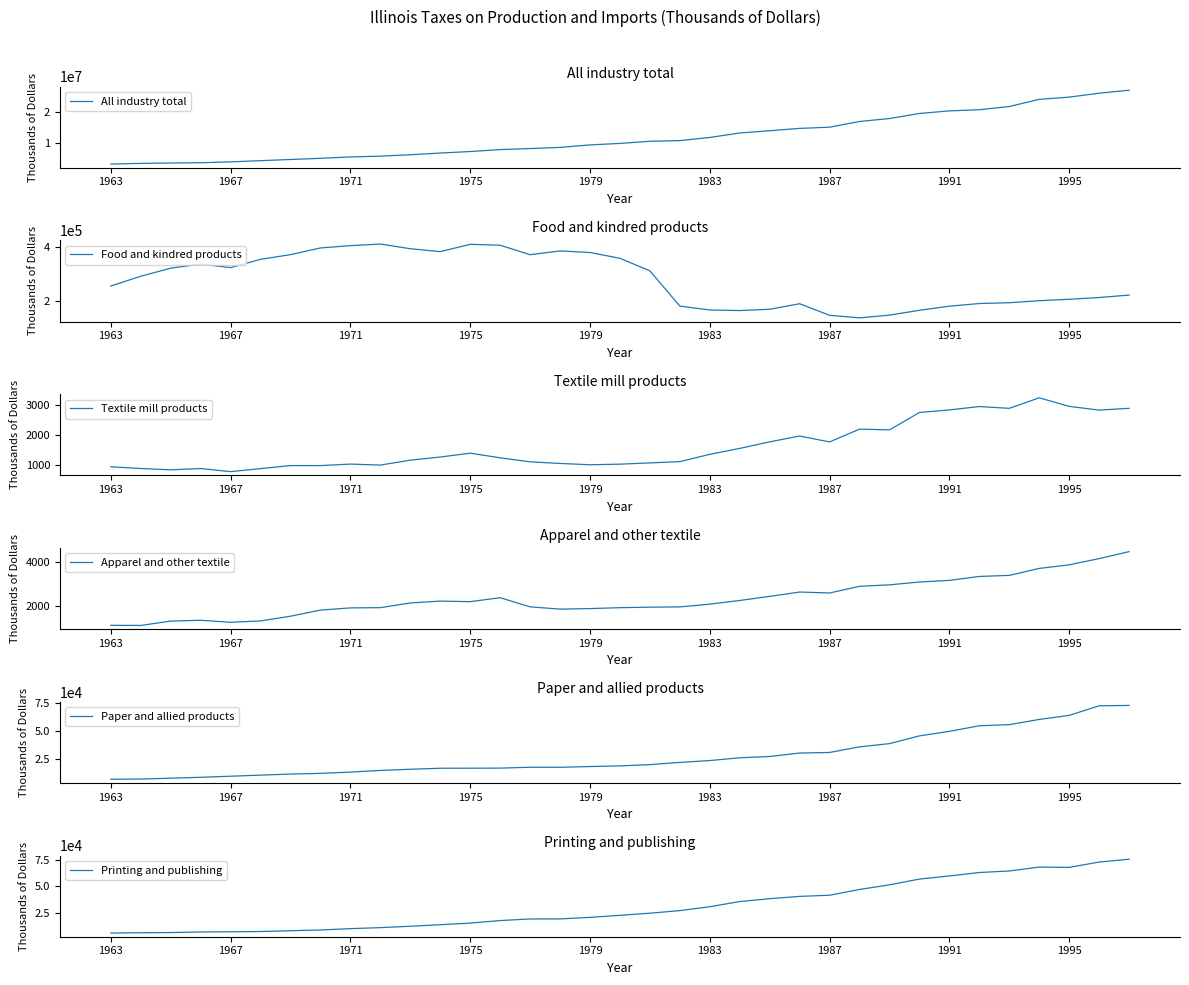

Where is the first local maximum for Paper and allied products?

14